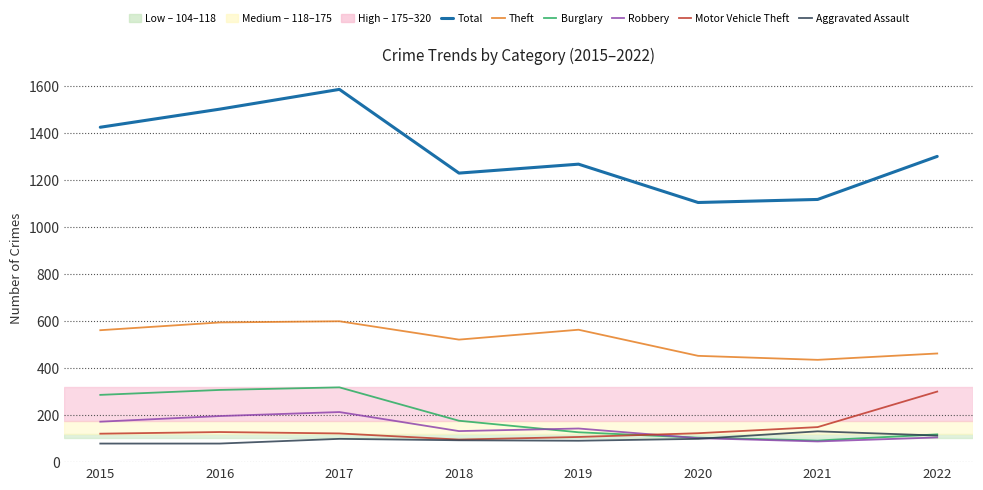

What is the smallest value displayed?

79